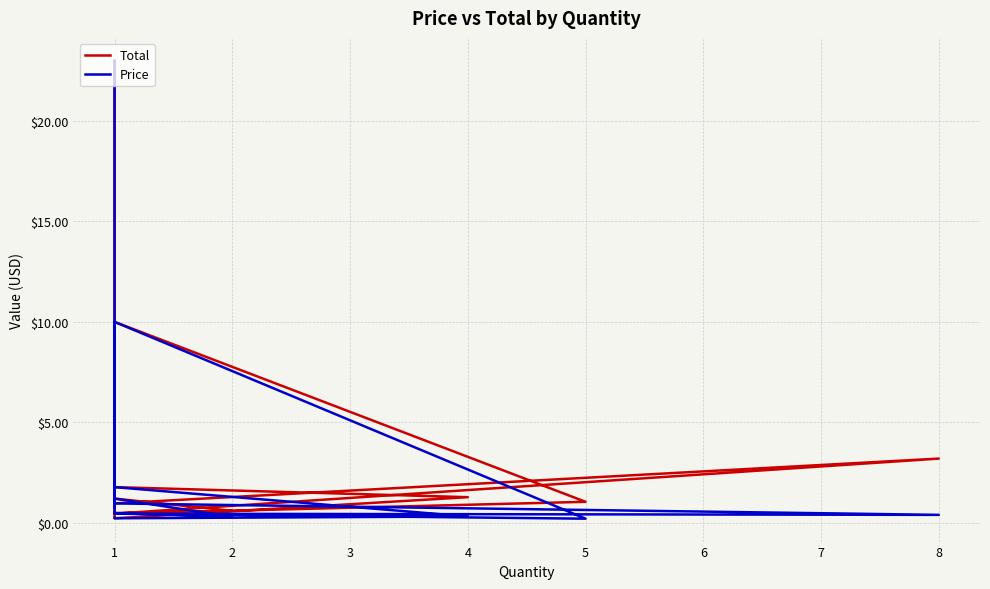

How many values in the Total series exceed 1?

9